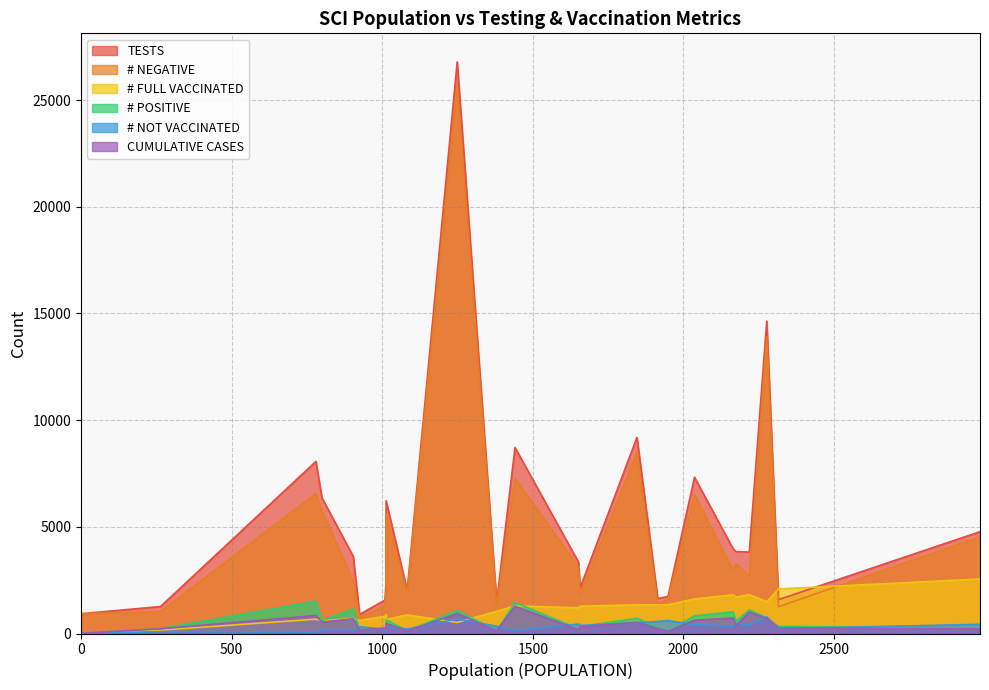

True or false: # NOT VACCINATED and # NEGATIVE intersect in this chart.

False